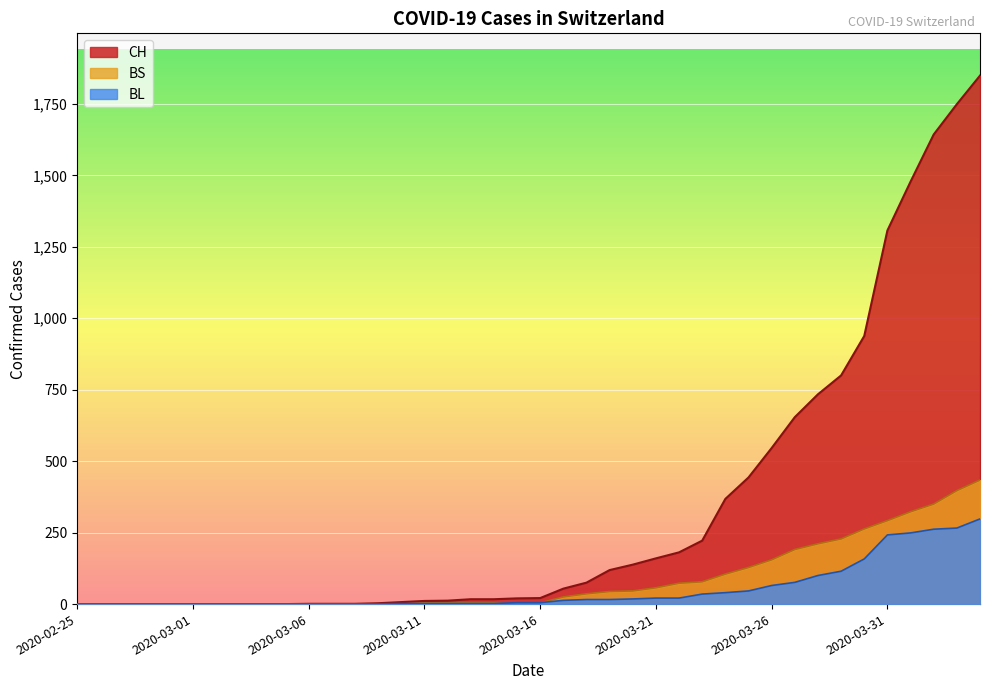

What are all the series names shown in the legend?

CH, BL, BS